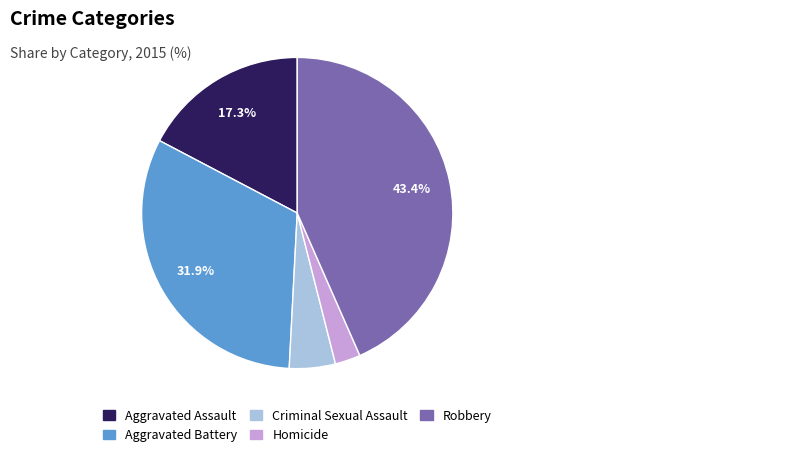

How many slices are in this pie chart?

5